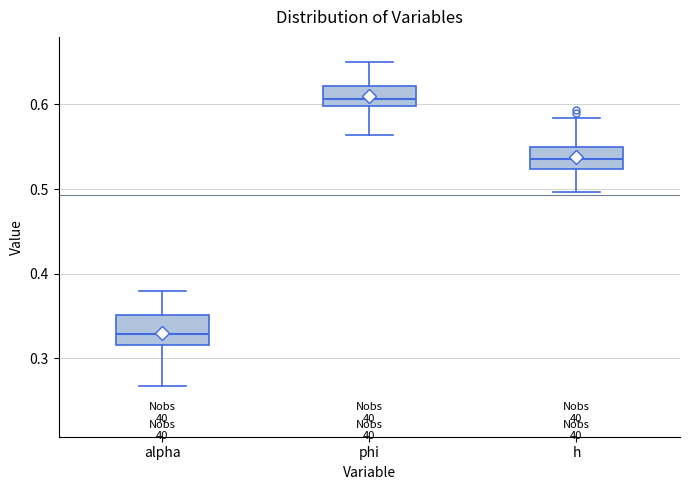

Reading left to right, read every box against the y-axis: the position of its median line, the range the box covers, and the ends of its whiskers. The values are not printed on the chart, so give them approximately, as read against the axis.

alpha: median 0.33, box 0.32 to 0.35, whiskers 0.27 to 0.38
phi: median 0.61, box 0.60 to 0.62, whiskers 0.56 to 0.65
h: median 0.54, box 0.52 to 0.55, whiskers 0.50 to 0.58